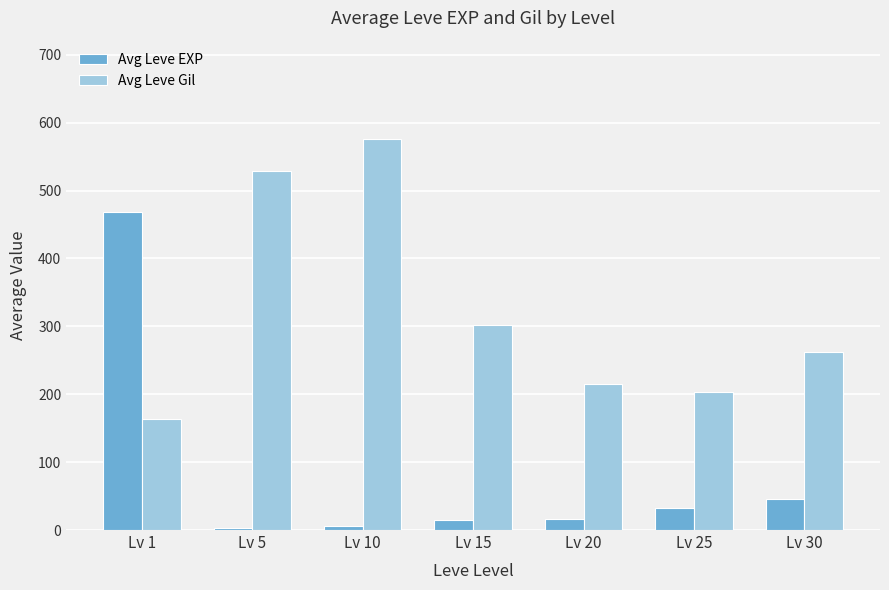

List the series in order of their overall mean, highest first.

Avg Leve Gil, Avg Leve EXP